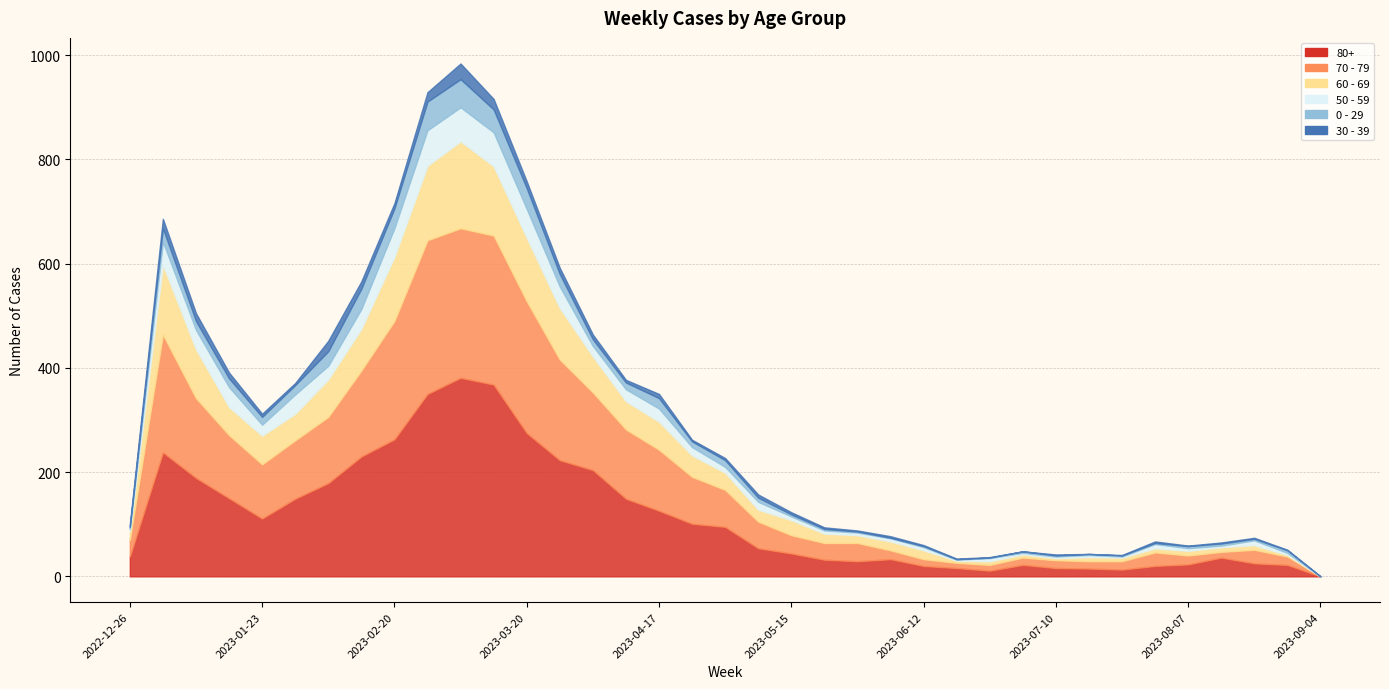

What is the total value across all series at 2023-02-13?

566